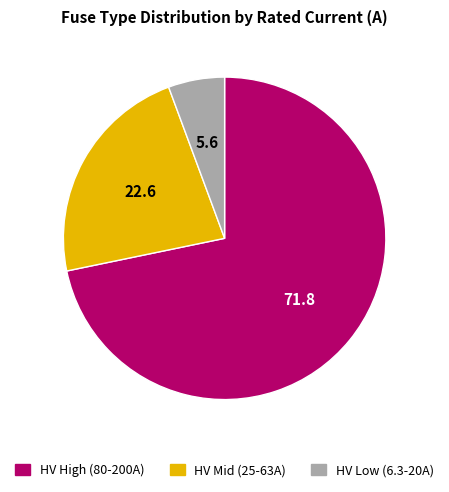

Approximately how many times larger is the value at HV High (80-200A) compared to HV Low (6.3-20A)?

12.7